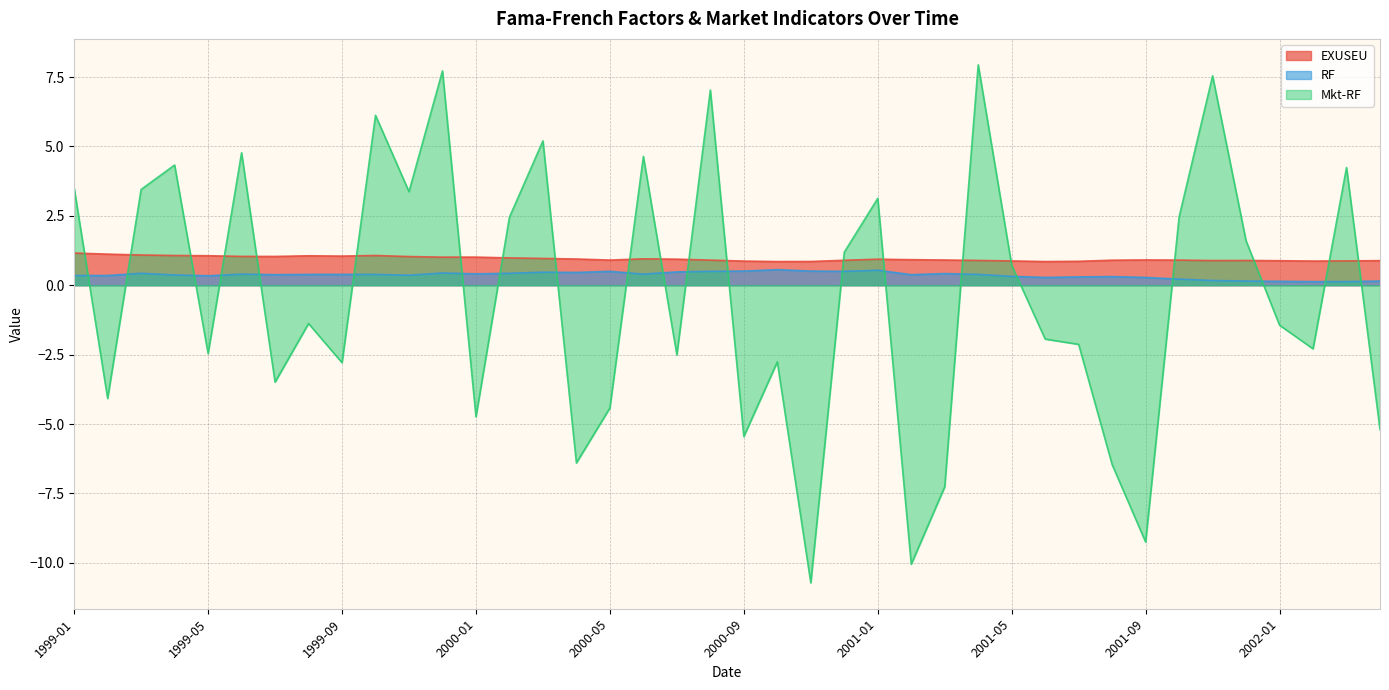

What position from the right is 2001-07?

10